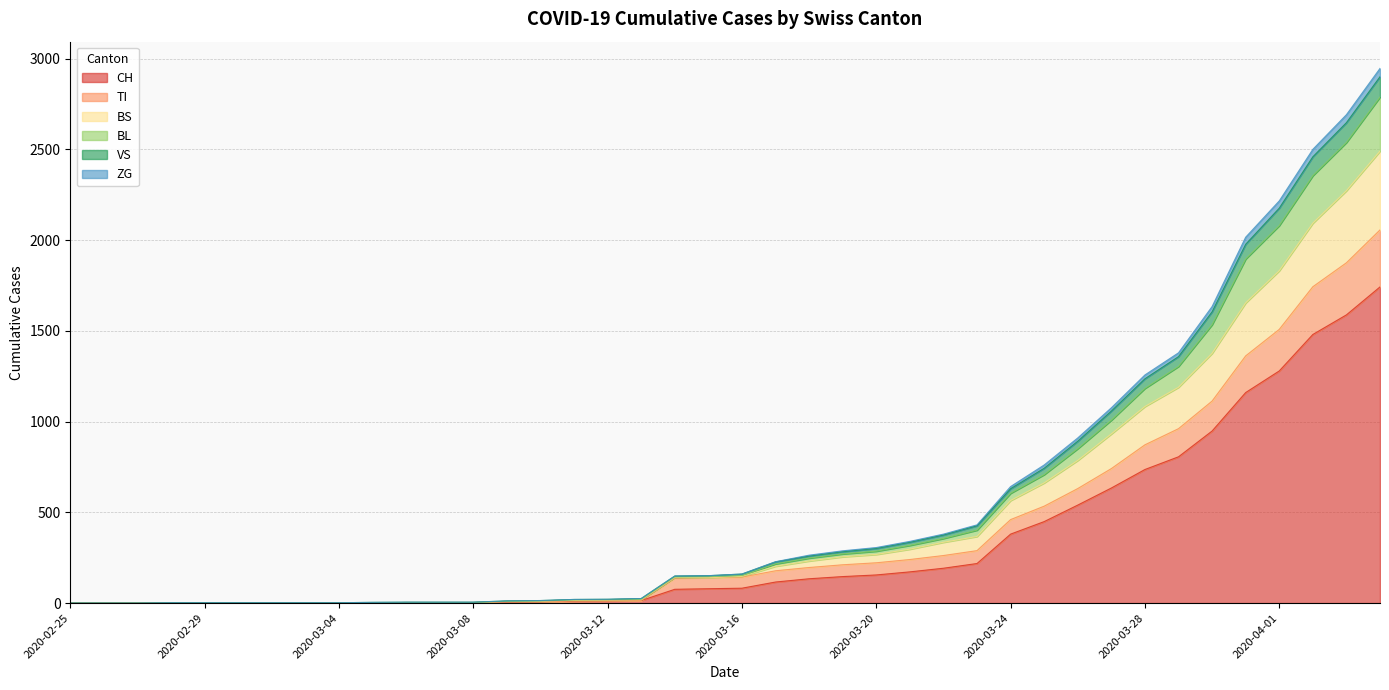

What are all the series names shown in the legend?

CH, TI, BS, BL, VS, ZG